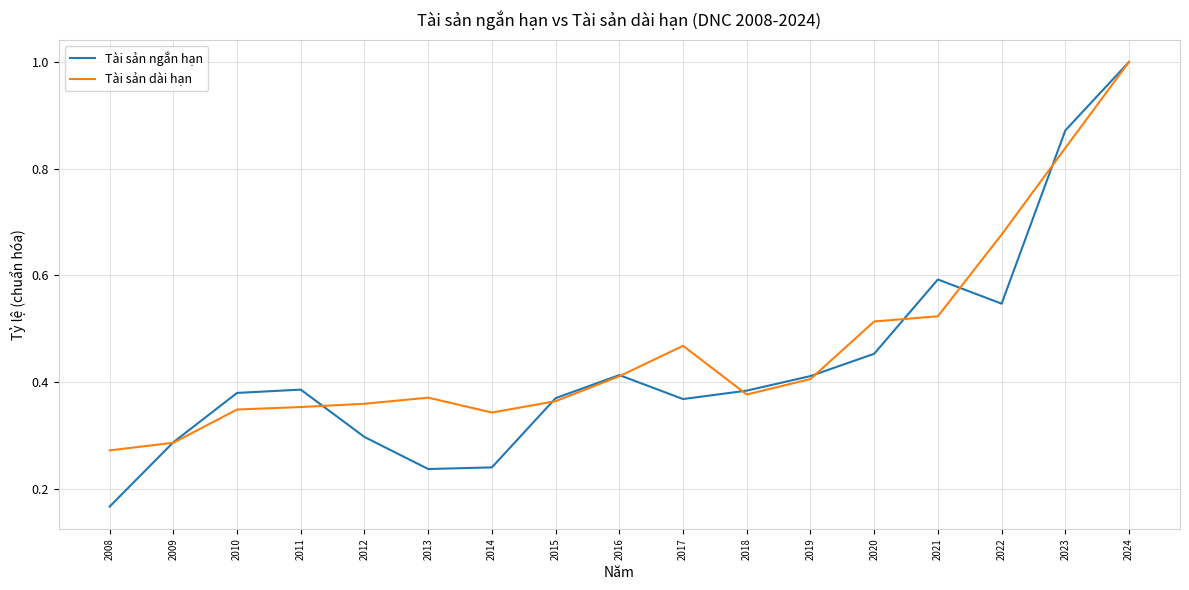

At which label does Tài sản dài hạn reach its peak?

2024